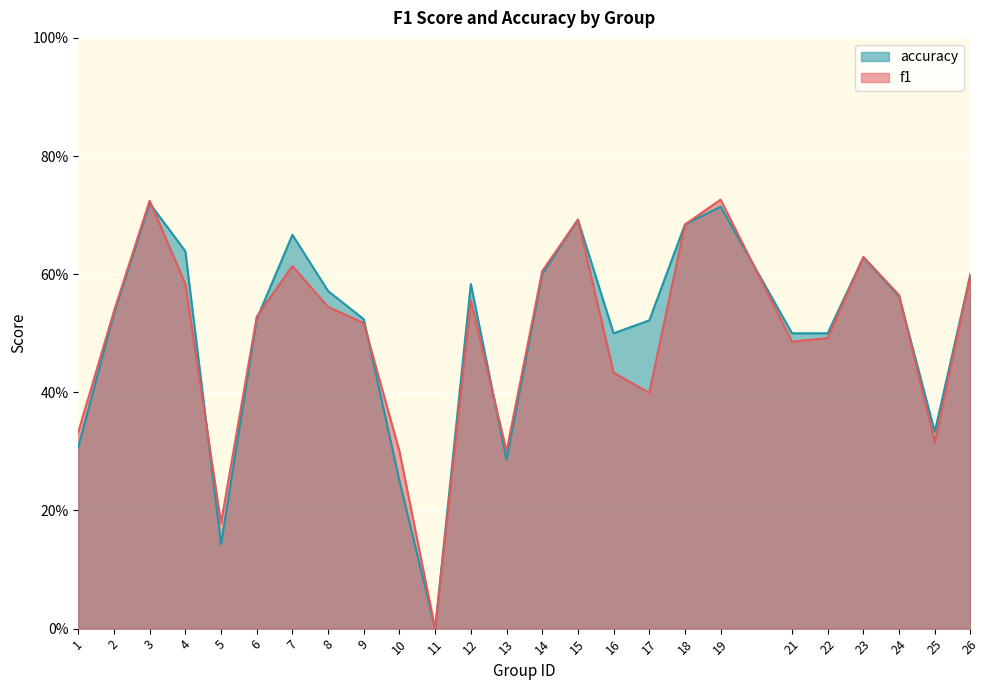

What are all the series names shown in the legend?

accuracy, f1